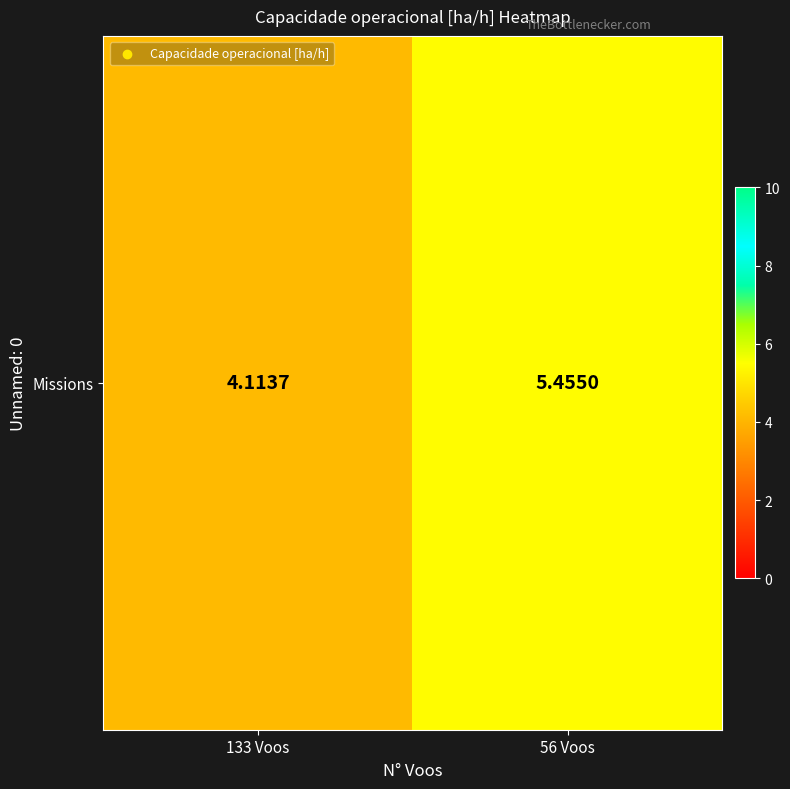

How many values are below 5?

1